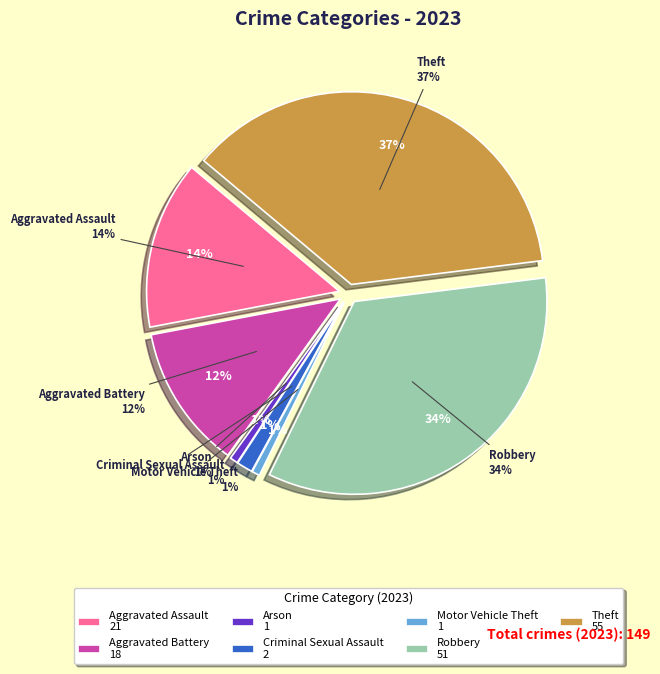

Is there a majority slice in this chart?

No